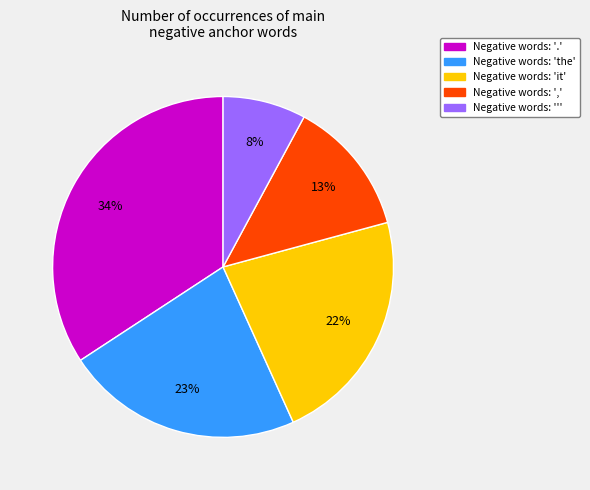

Is there a majority slice in this chart?

No